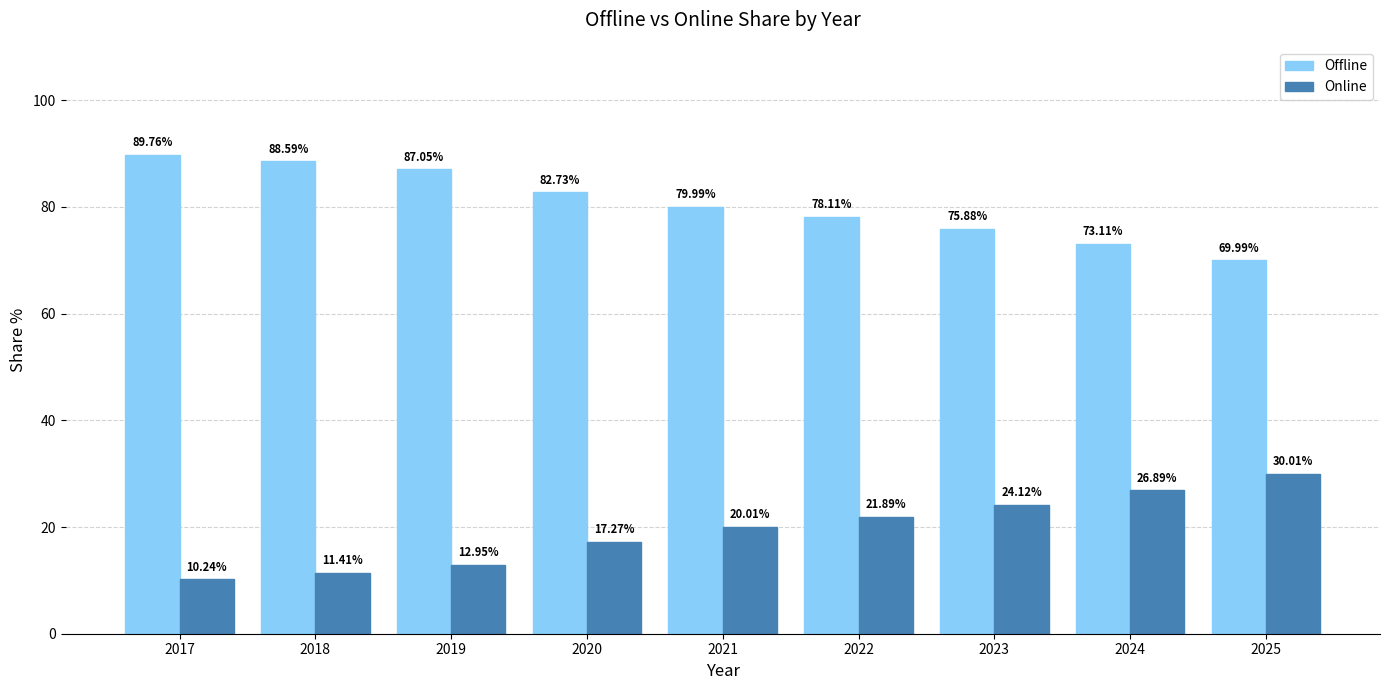

Is it true that Online equals 4.2 at 2017?

False